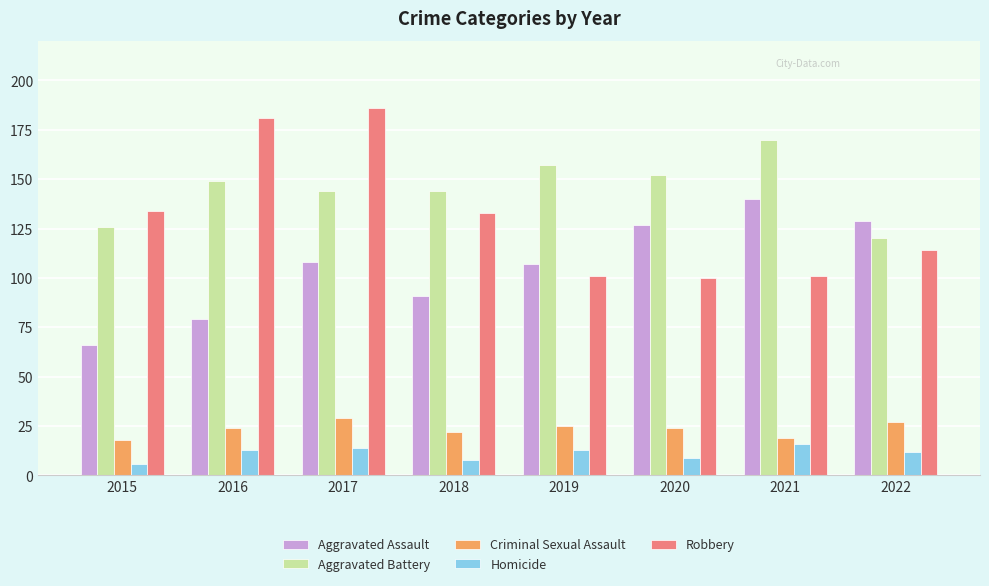

Count the Homicide values in the range 9 to 14.

5